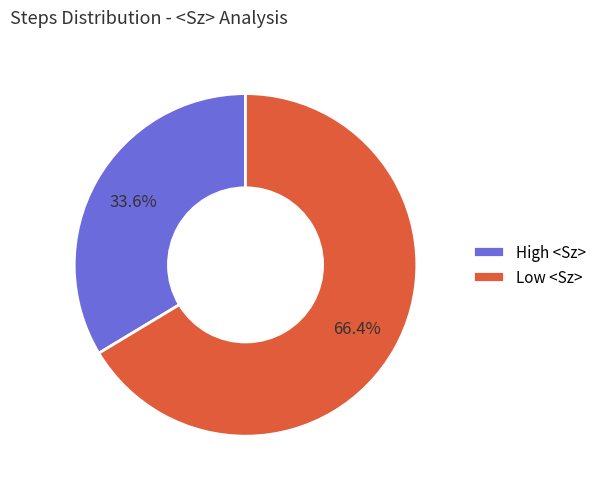

What is the ratio of the value at Low <Sz> to the value at High <Sz>?

2.0